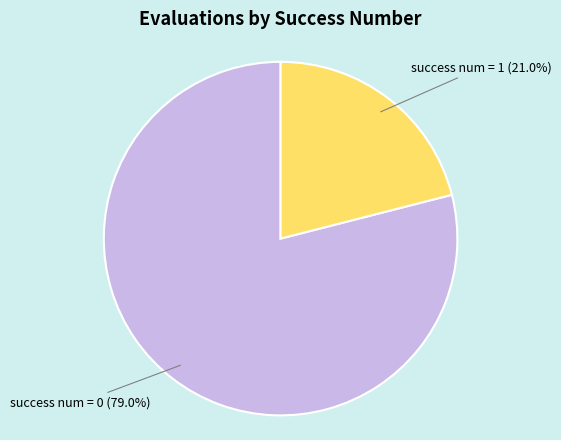

Does any single category account for the majority?

Yes